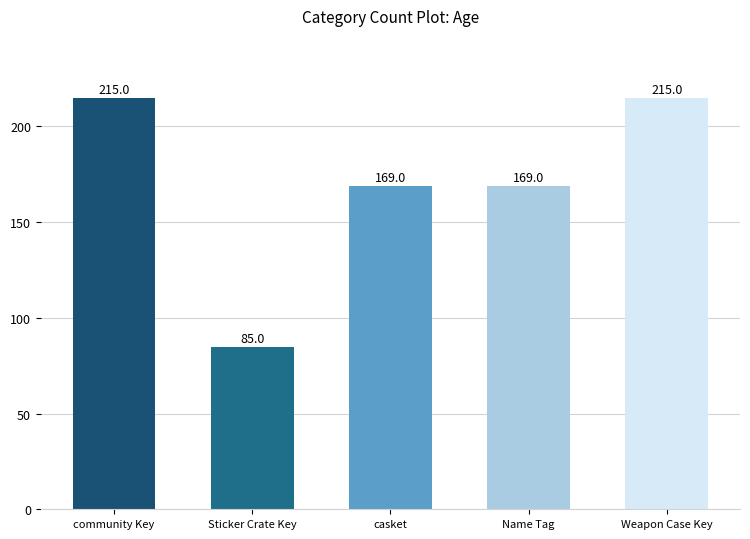

How many values are between 169 and 215?

4